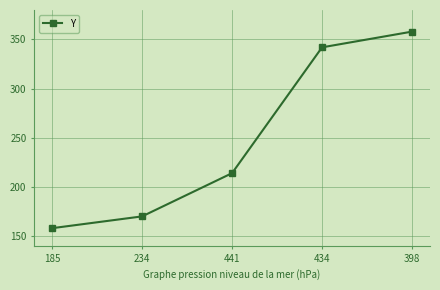

How many series are shown in this chart?

1